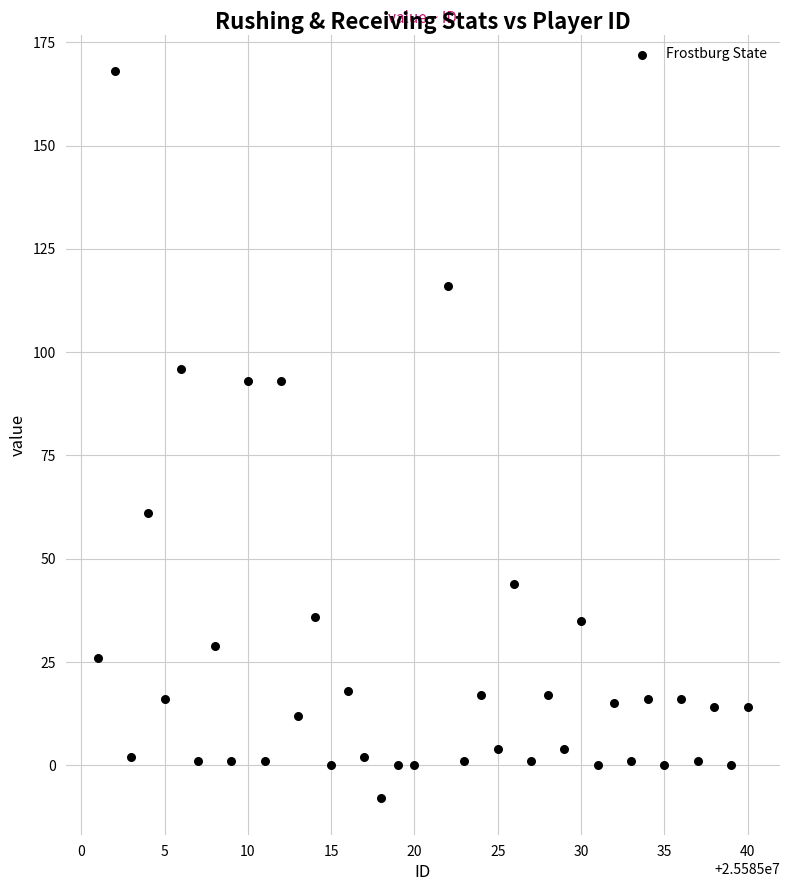

What is the range of X values (max minus min)?

39